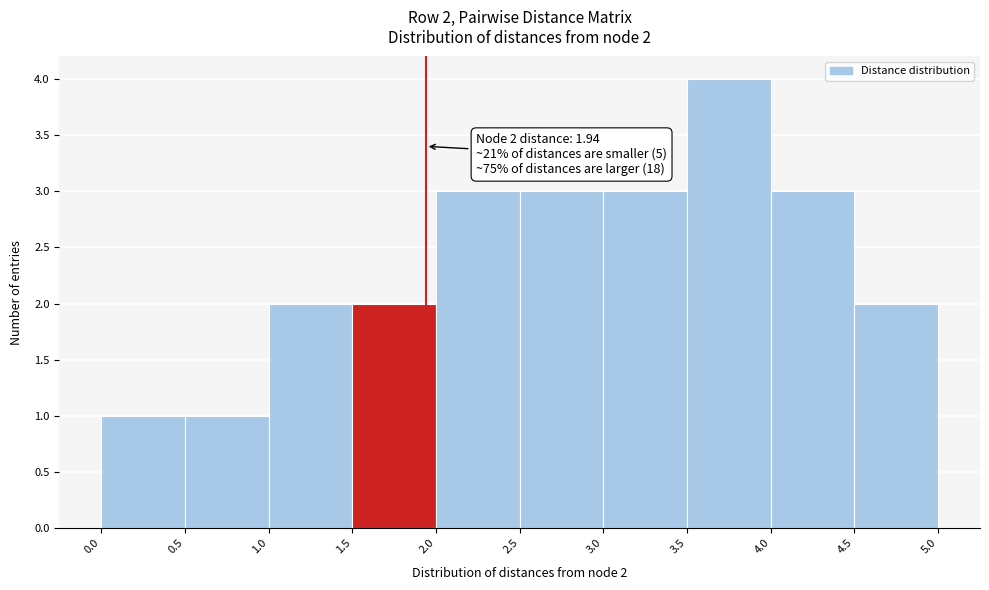

Over which range of the x-axis is the bar tallest?

3.5 to 4.0